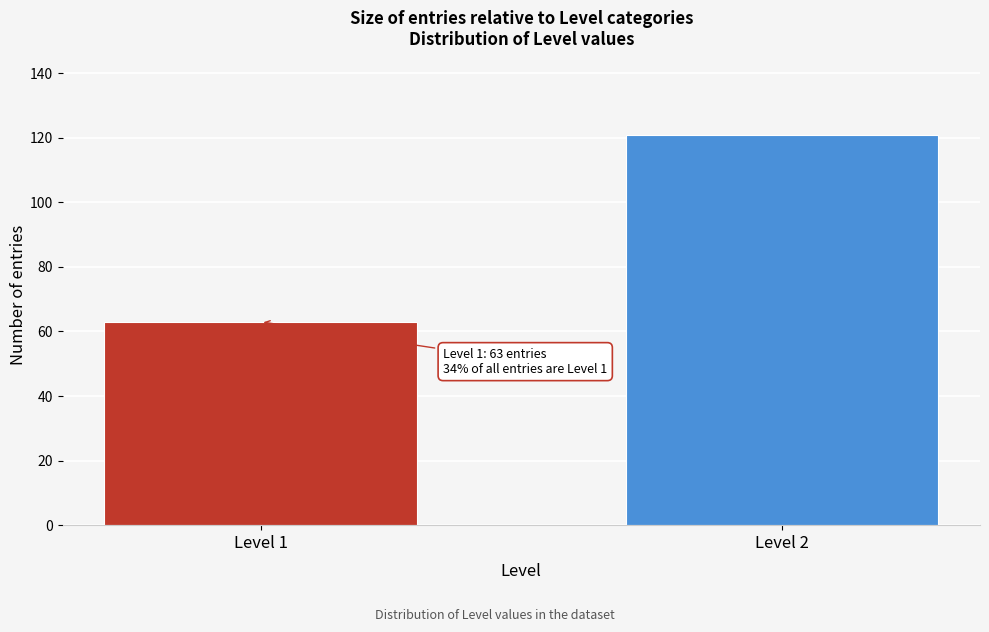

Reading left to right, extract all data points from this chart.

63	121